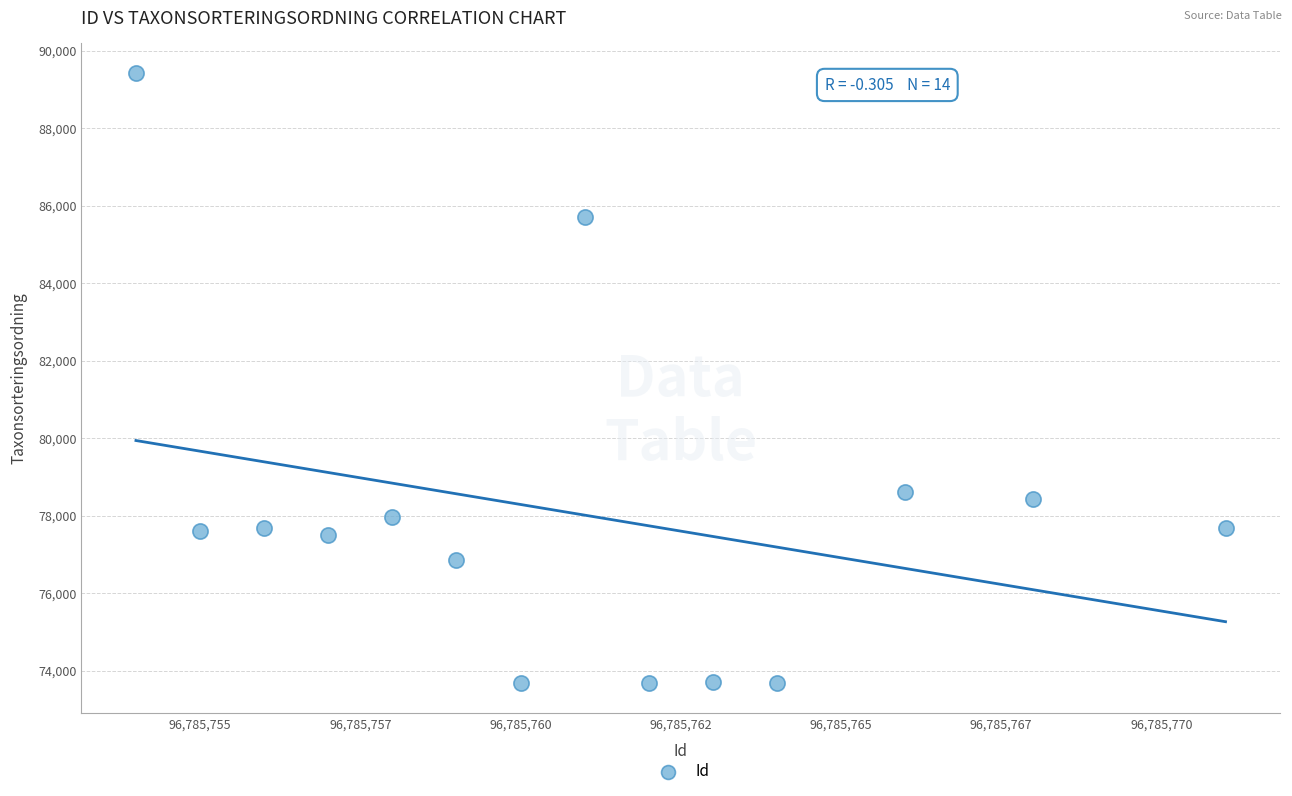

What is the range of X values (max minus min)?

17